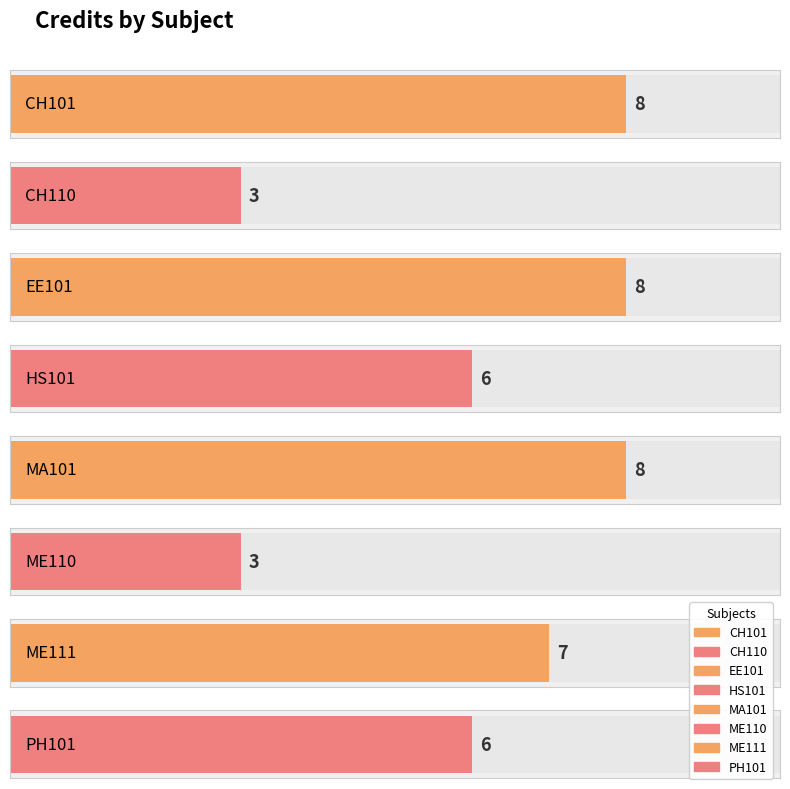

At which category does the chart reach its peak across all series?

CH101